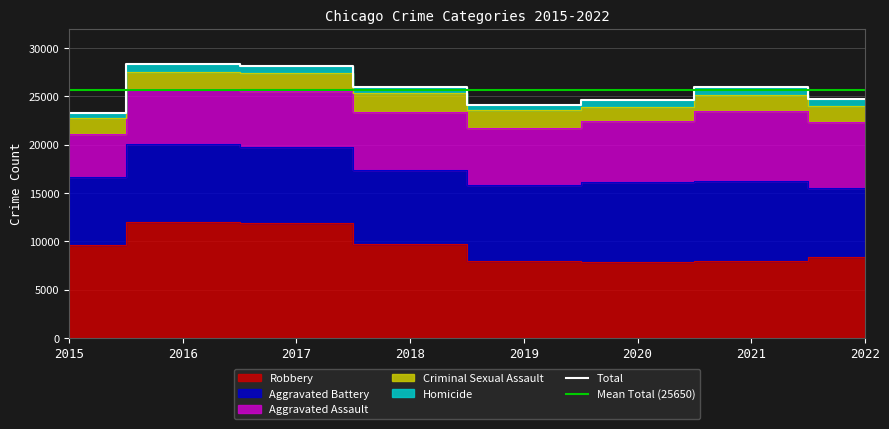

What is the sum of the Robbery values at 2018 and 2015?

19317